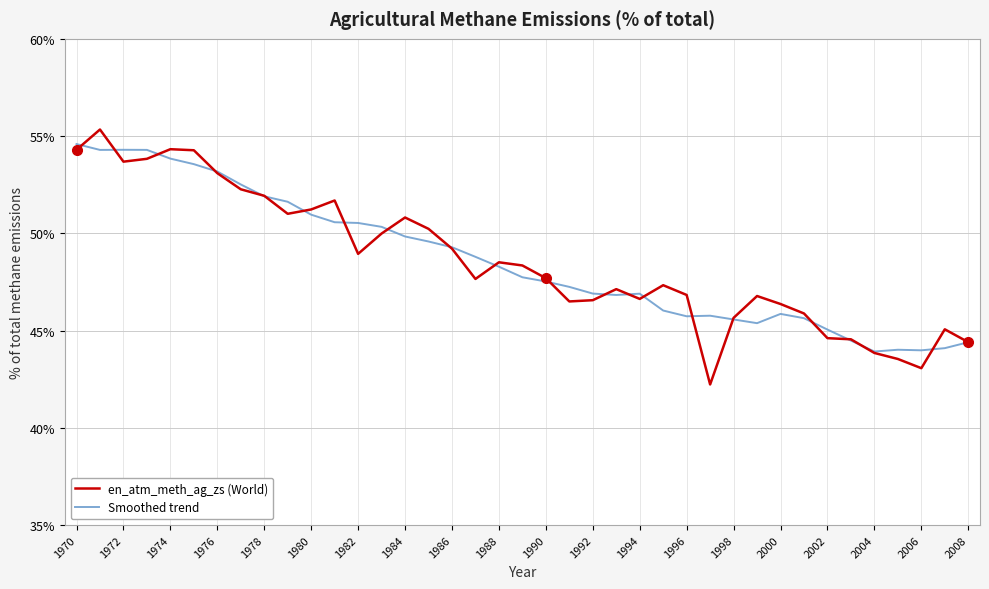

Which series has the largest range (max minus min)?

en_atm_meth_ag_zs (World)